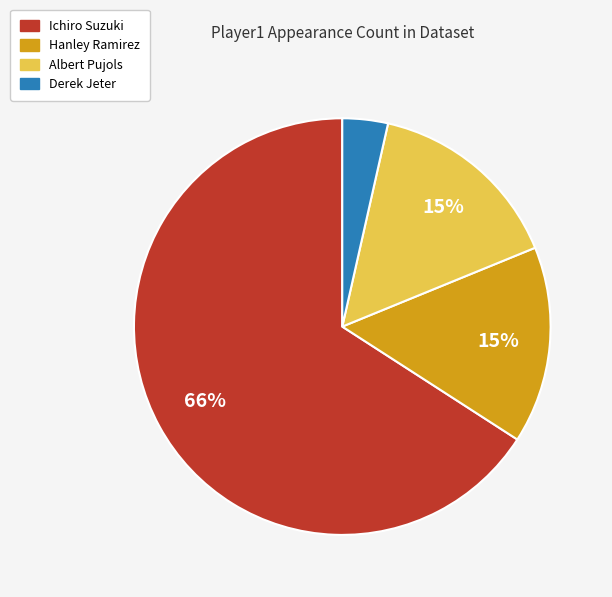

Count the number of slices in the pie.

4